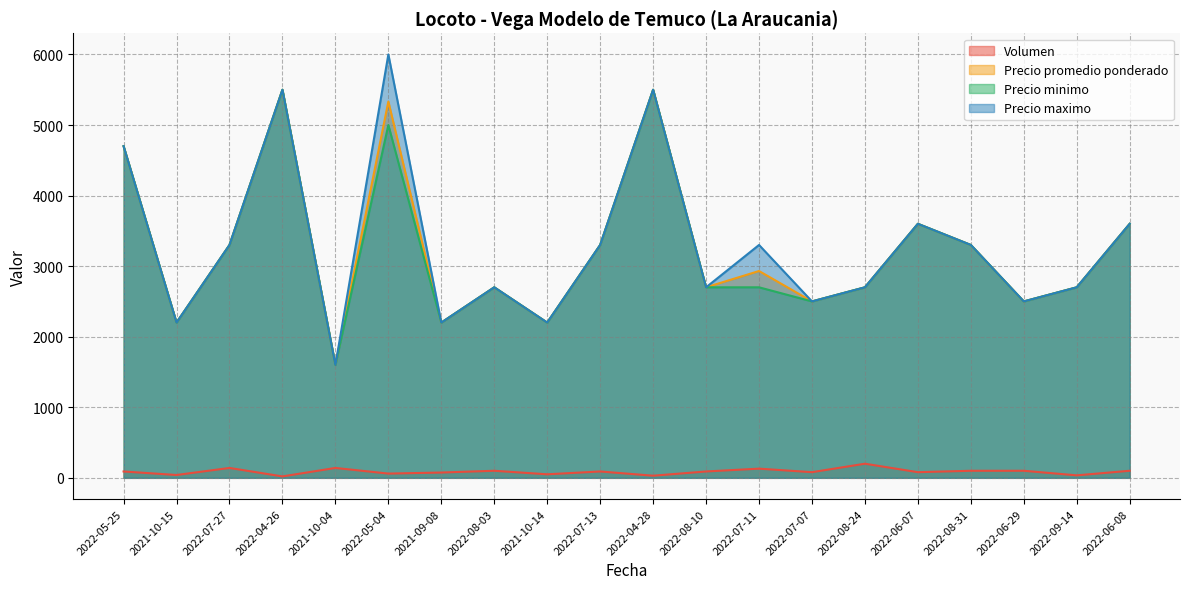

What is the value of the Volumen point at the 13th from the left?

130